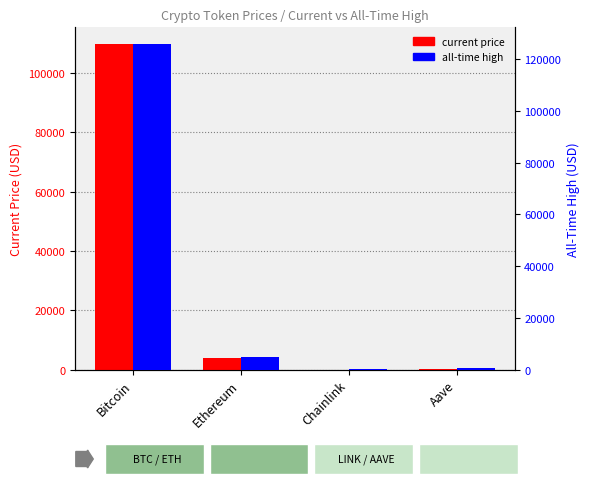

What position from the right is Chainlink?

2